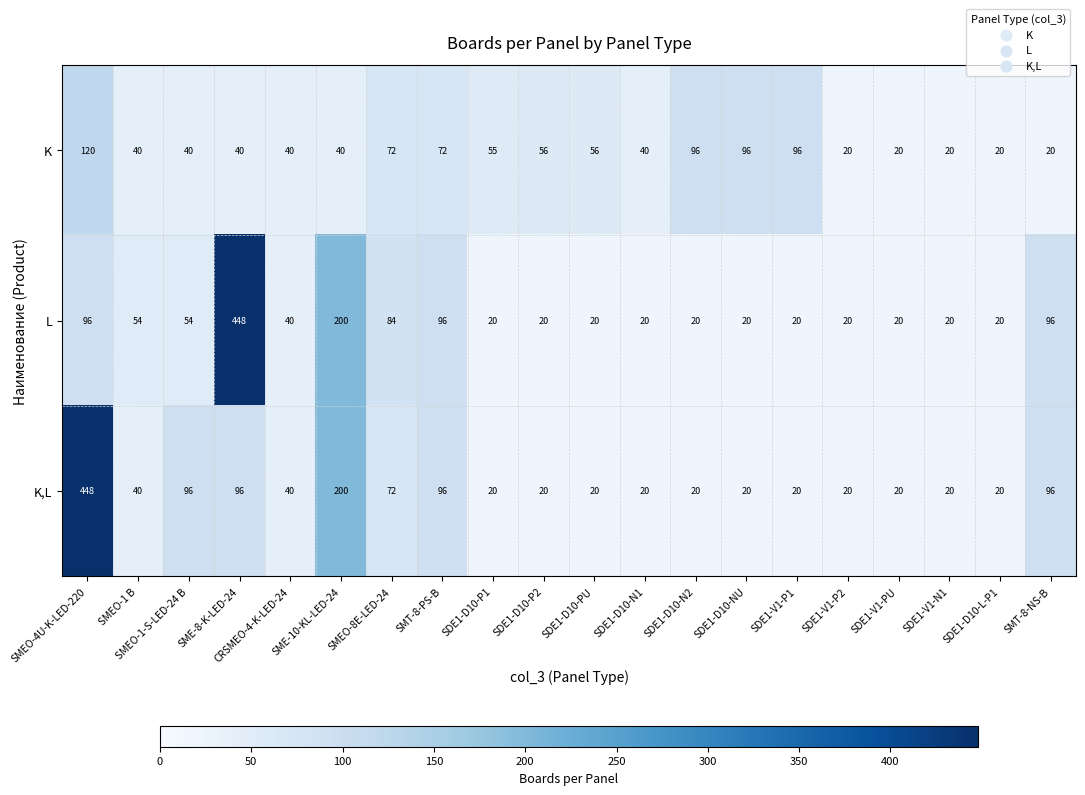

What is the spread (max minus min) of values at SDE1-V1-P1?

76